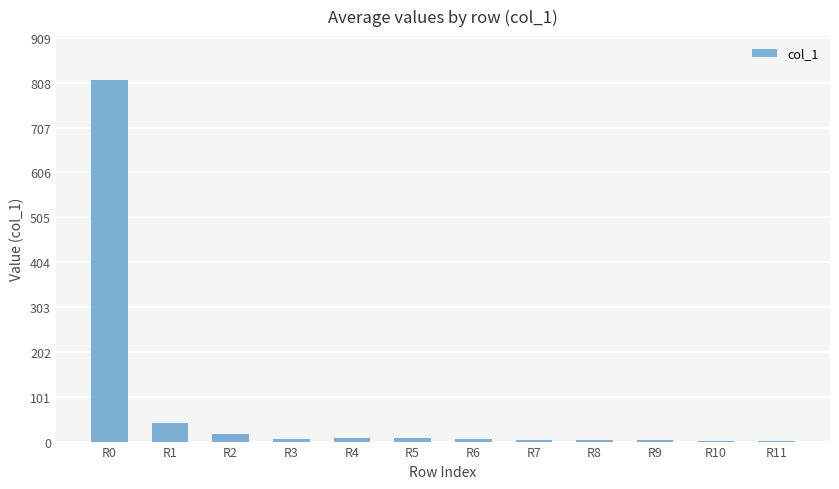

At which label is the value closest to 408?

R1